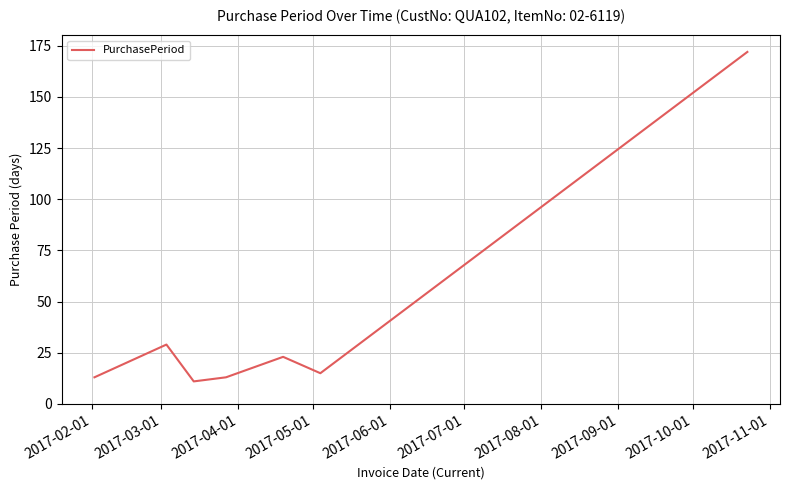

What is the smallest value displayed?

11